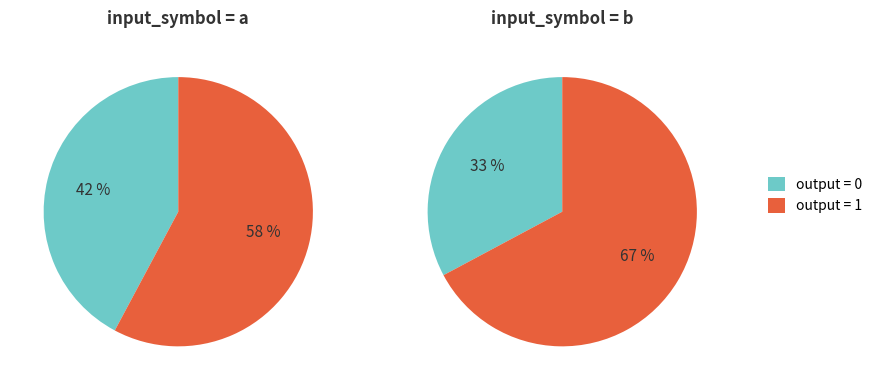

To the nearest percent, what is the combined percentage of input_symbol=a and input_symbol=b?

100%